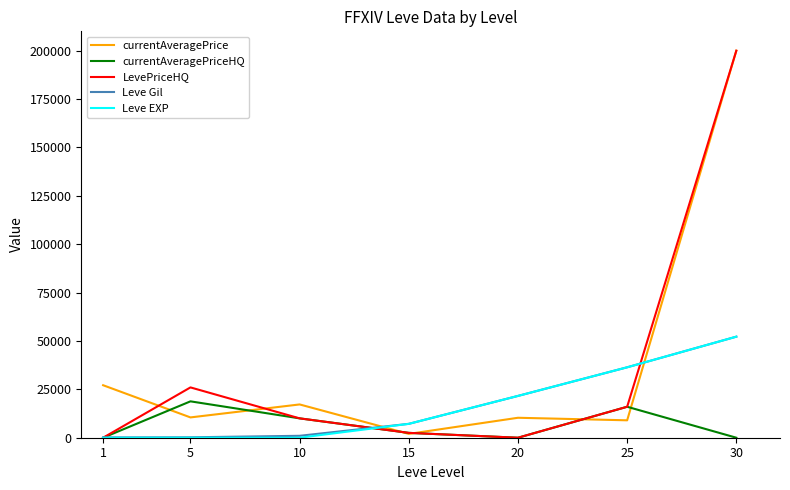

Where is the first local minimum for currentAveragePriceHQ?

20